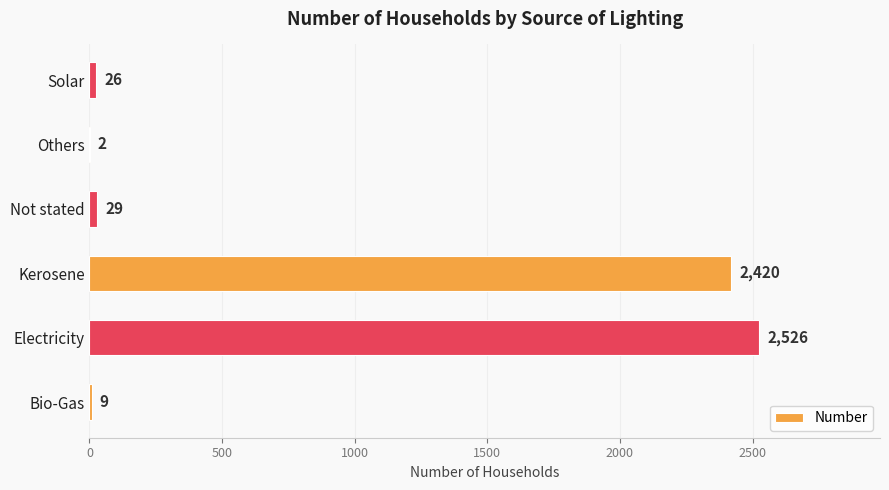

Reading bottom to top, transcribe all the data shown in this chart.

Bio-Gas=9	Electricity=2526	Kerosene=2420	Not stated=29	Others=2	Solar=26